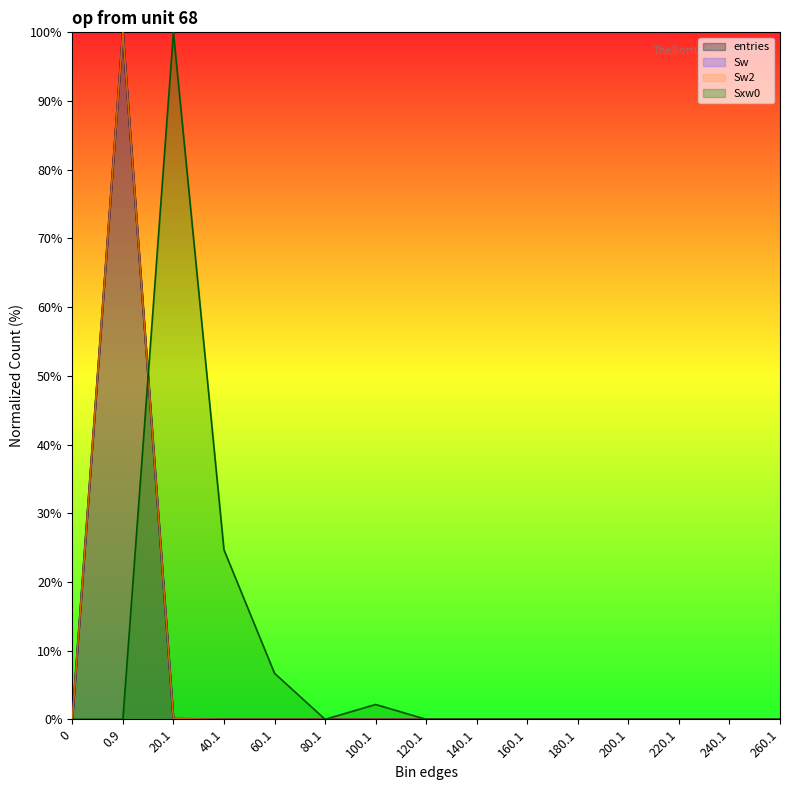

How many categories are shown in the chart?

15